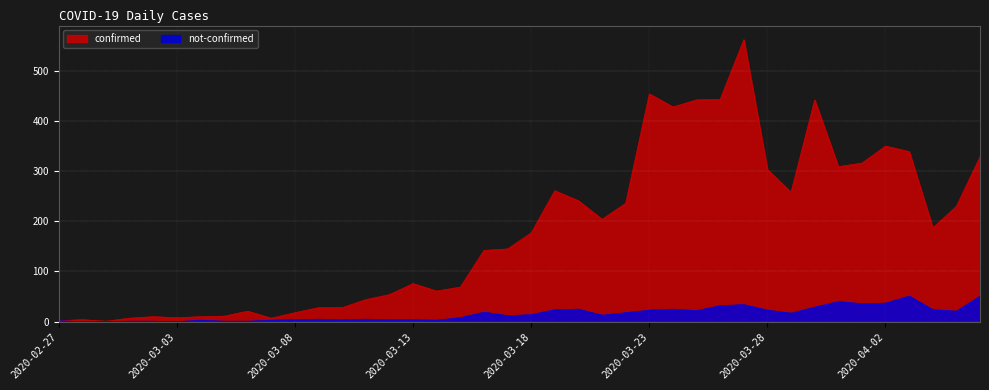

What is the maximum value shown in the chart?

562